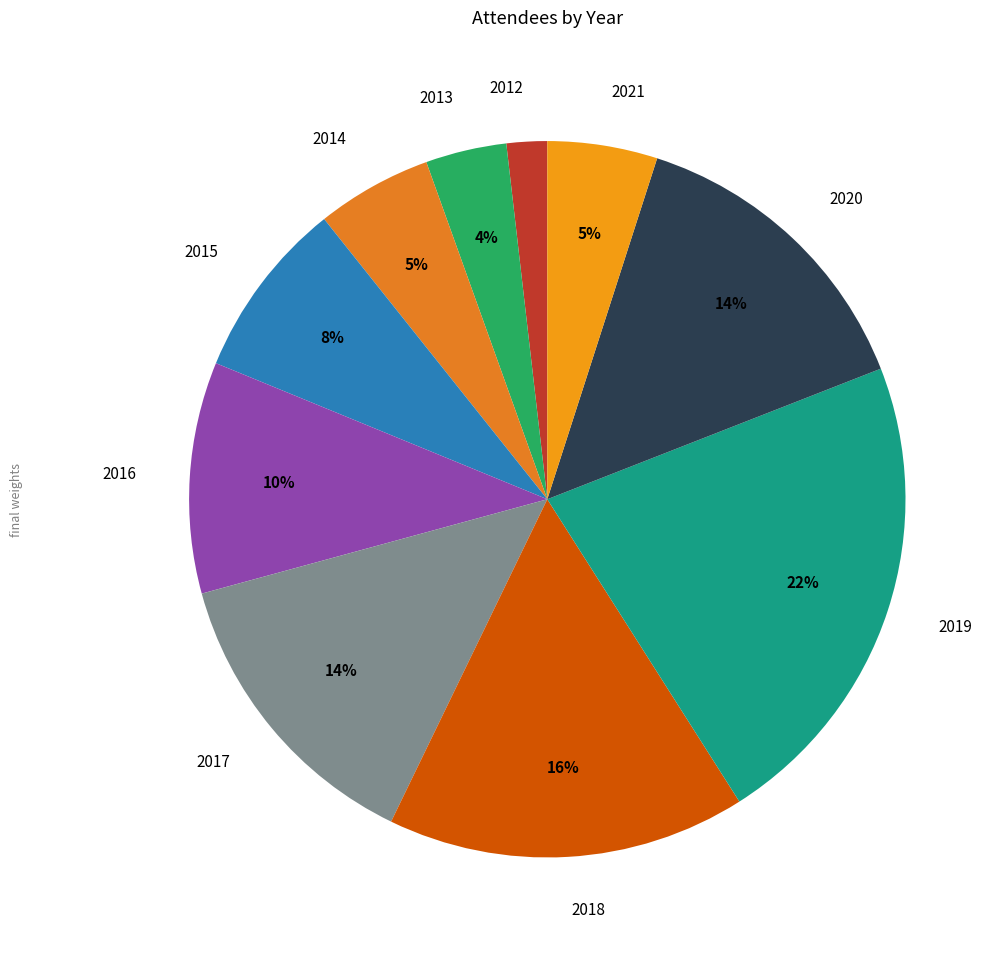

Between 2019 and 2014, which is larger?

2019